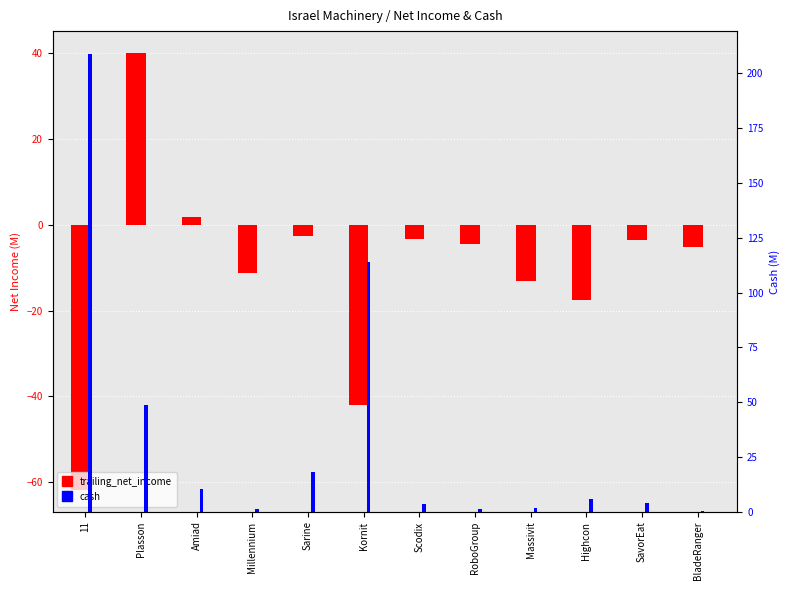

Which series has the widest spread of values?

cash